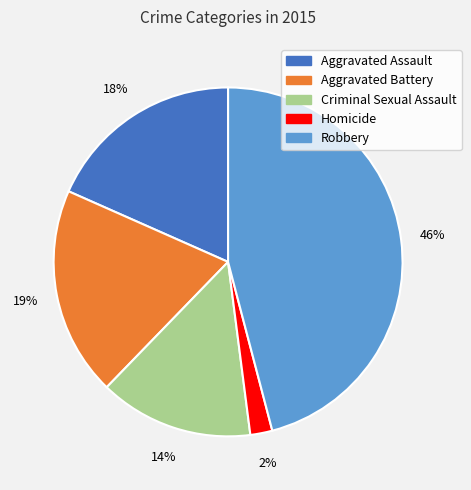

What percentage is the Homicide slice, to the nearest percent?

2%